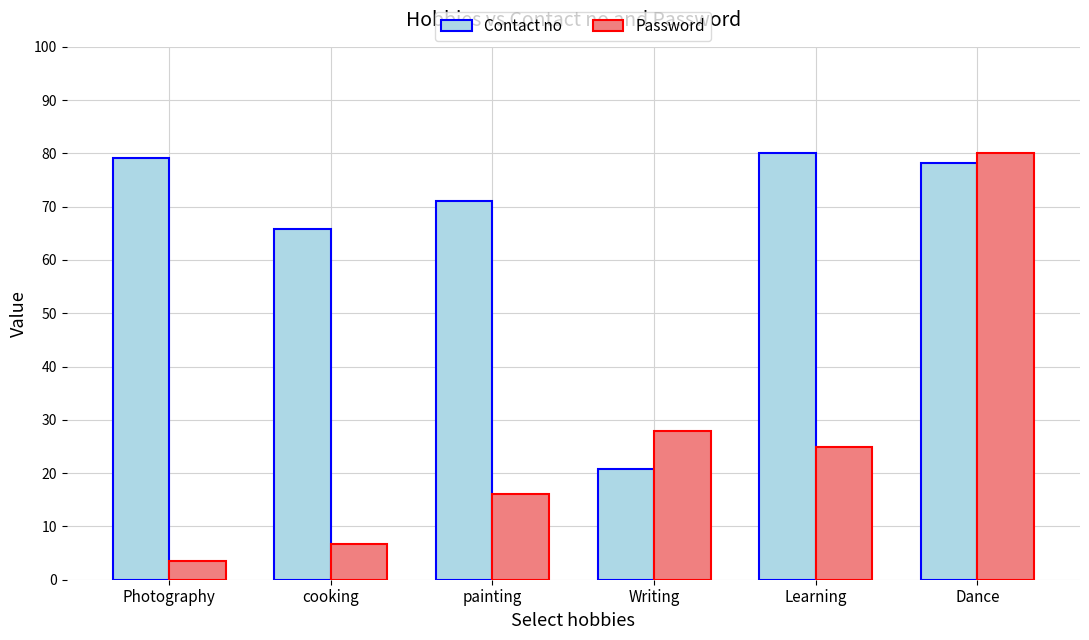

Are the bars horizontal?

No